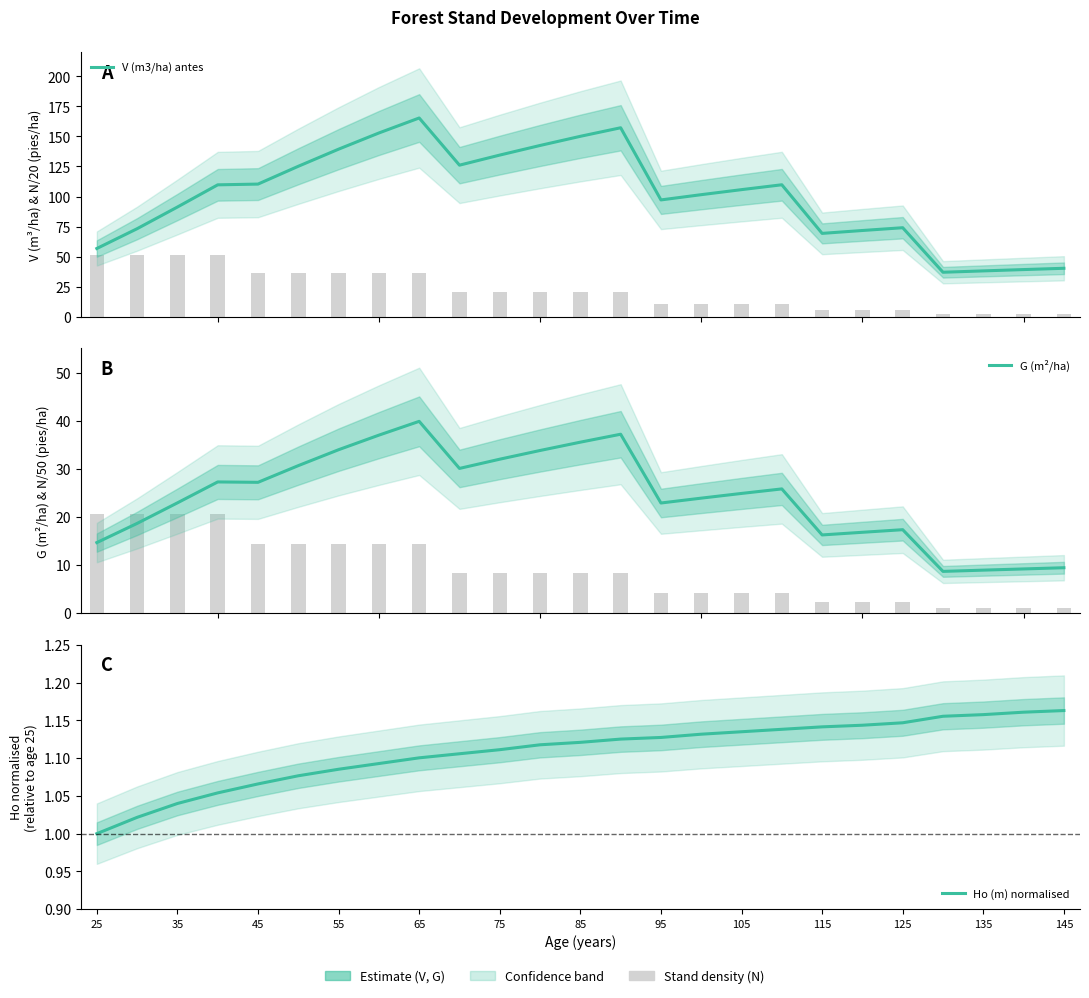

What is the value of the V (m3/ha) antes bar at the 17th from the left?

105.7